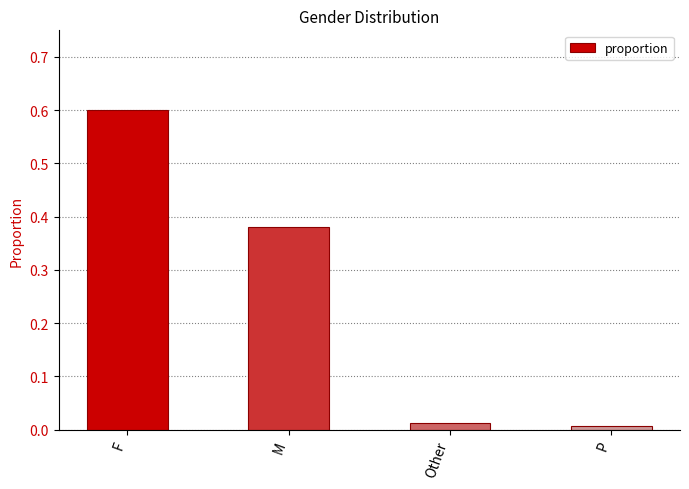

What is the sum of the values at F and M?

1.0